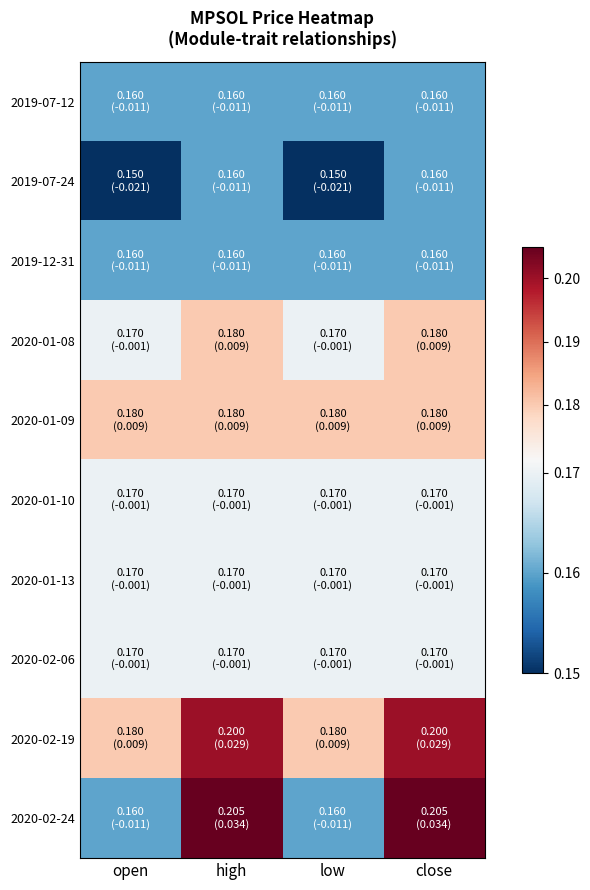

Reading left to right, extract all data points from this chart.

2019-07-12: open=0.2	high=0.2	low=0.2	close=0.2
2019-07-24: open=0.1	high=0.2	low=0.1	close=0.2
2019-12-31: open=0.2	high=0.2	low=0.2	close=0.2
2020-01-08: open=0.2	high=0.2	low=0.2	close=0.2
2020-01-09: open=0.2	high=0.2	low=0.2	close=0.2
2020-01-10: open=0.2	high=0.2	low=0.2	close=0.2
2020-01-13: open=0.2	high=0.2	low=0.2	close=0.2
2020-02-06: open=0.2	high=0.2	low=0.2	close=0.2
2020-02-19: open=0.2	high=0.2	low=0.2	close=0.2
2020-02-24: open=0.2	high=0.2	low=0.2	close=0.2